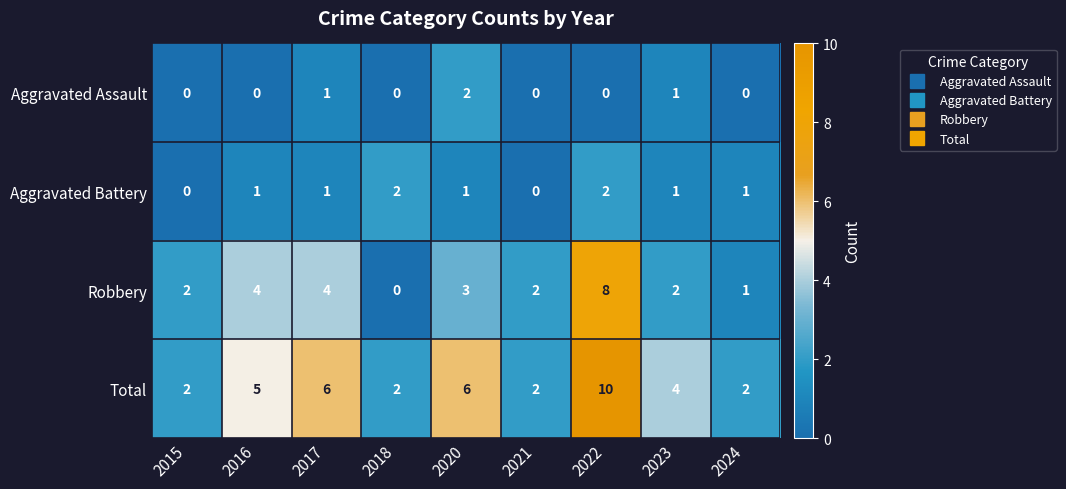

What is the maximum value shown in the chart?

10